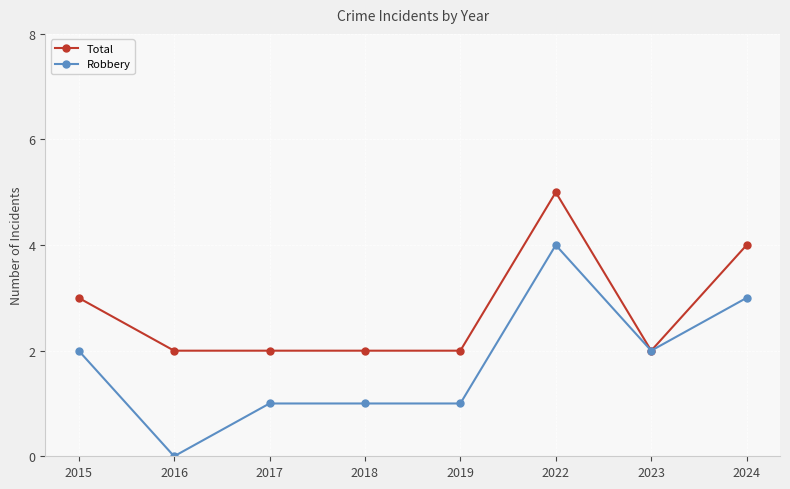

How many data points in Robbery are less than 2?

4